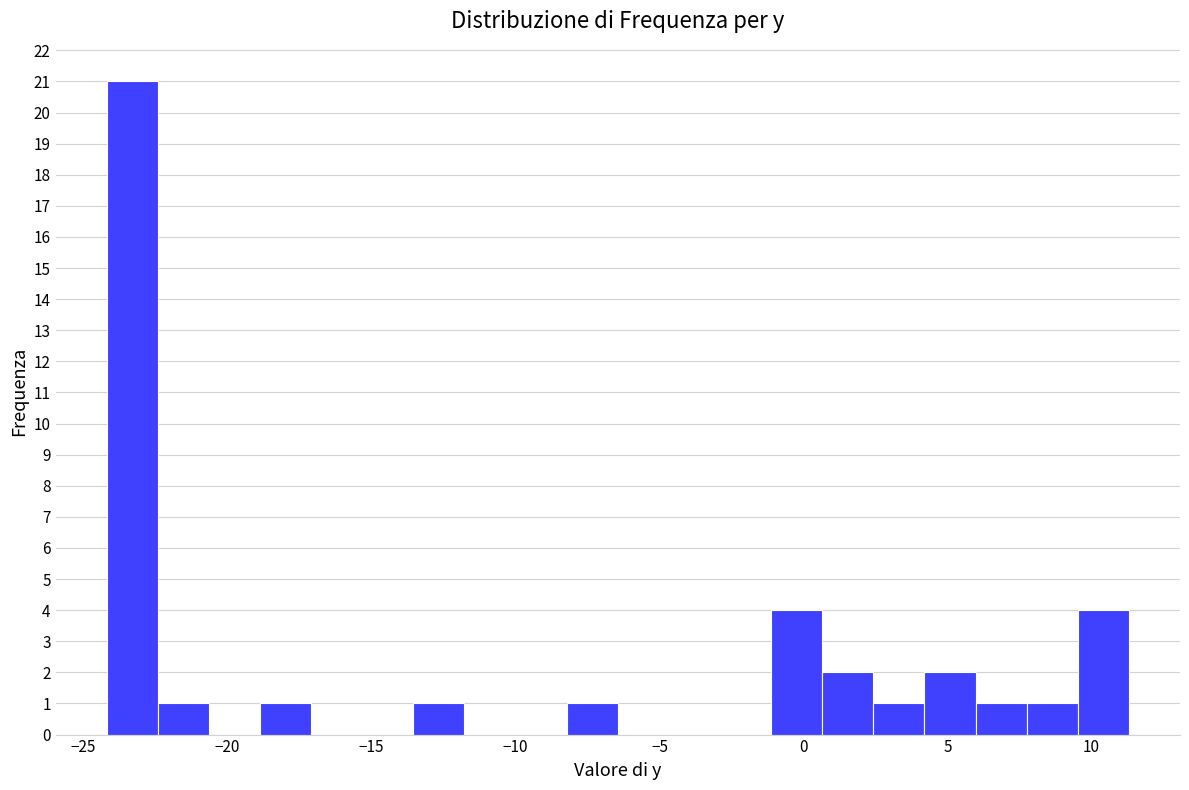

Around what value on the x-axis is the tallest bar? Give the approximate position of its centre, as read against the axis.

-23.5